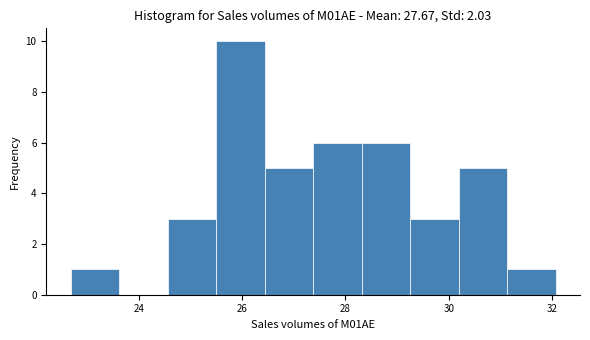

Reading left to right, list every bar in this chart as the range it spans on the x-axis followed by its height. Neither the bar edges nor the heights are printed on the chart, so give them approximately, as read against the axes.

22.6 to 23.6: 1
23.6 to 24.6: 0
24.6 to 25.4: 3
25.4 to 26.4: 10
26.4 to 27.4: 5
27.4 to 28.4: 6
28.4 to 29.2: 6
29.2 to 30.2: 3
30.2 to 31.2: 5
31.2 to 32.0: 1